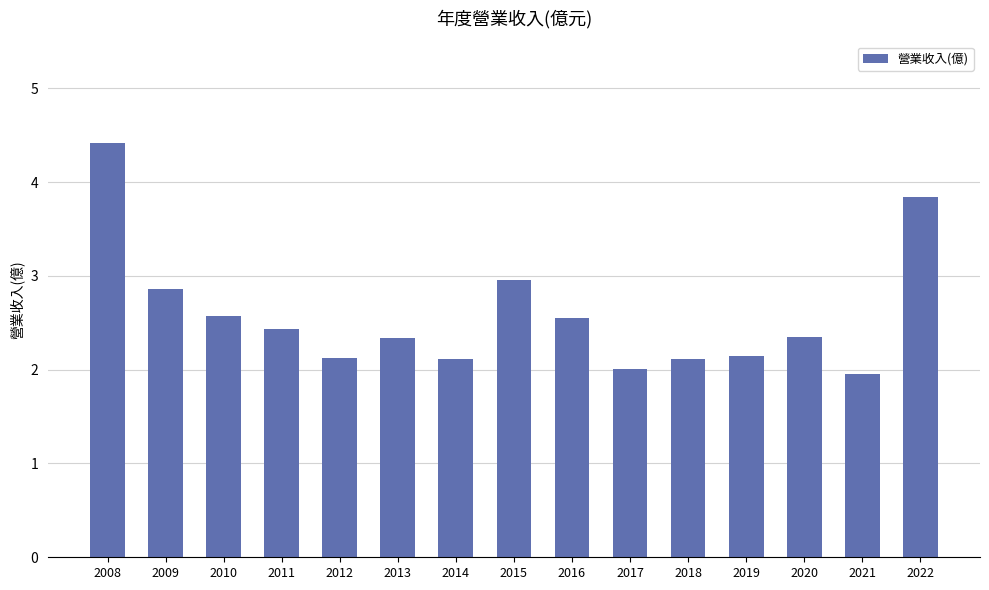

The chart shows a value of 2.3 at 2013. True or false?

True